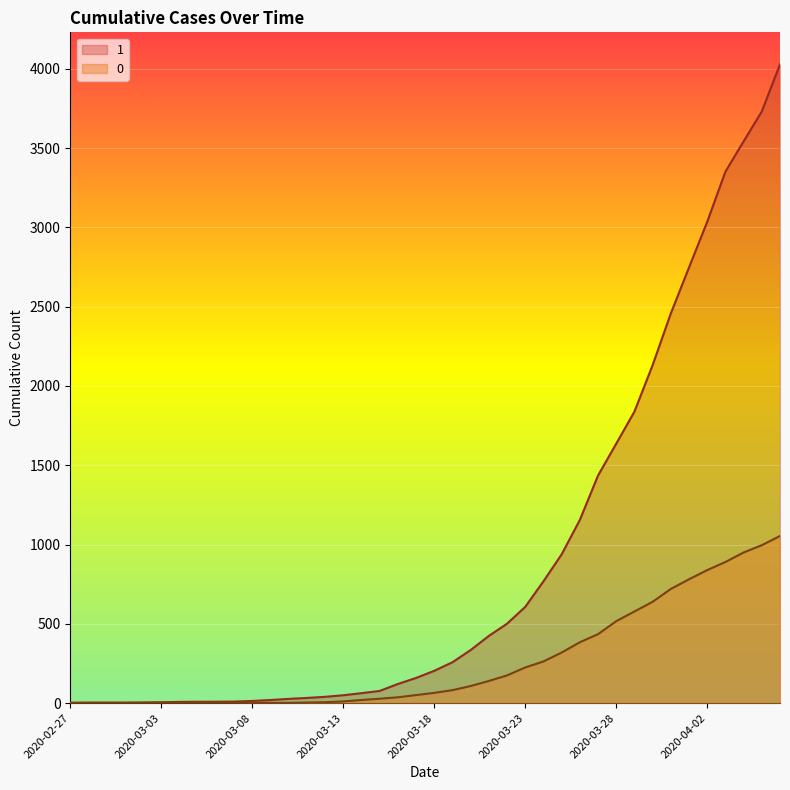

True or false: 1 and 0 cross at least once.

False